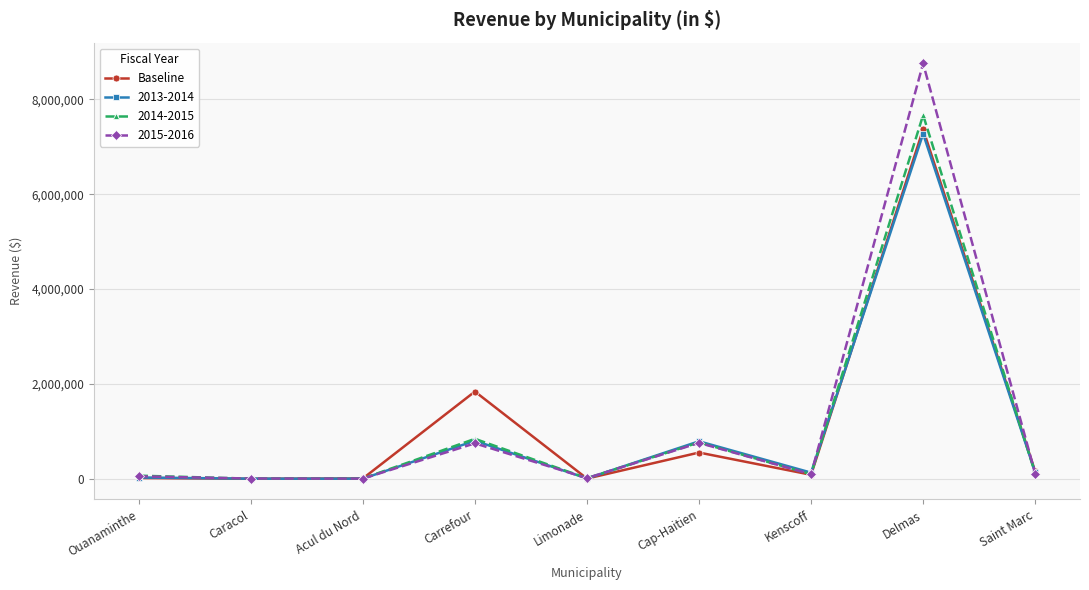

Is it true that 2014-2015 equals 842024 at Carrefour?

True